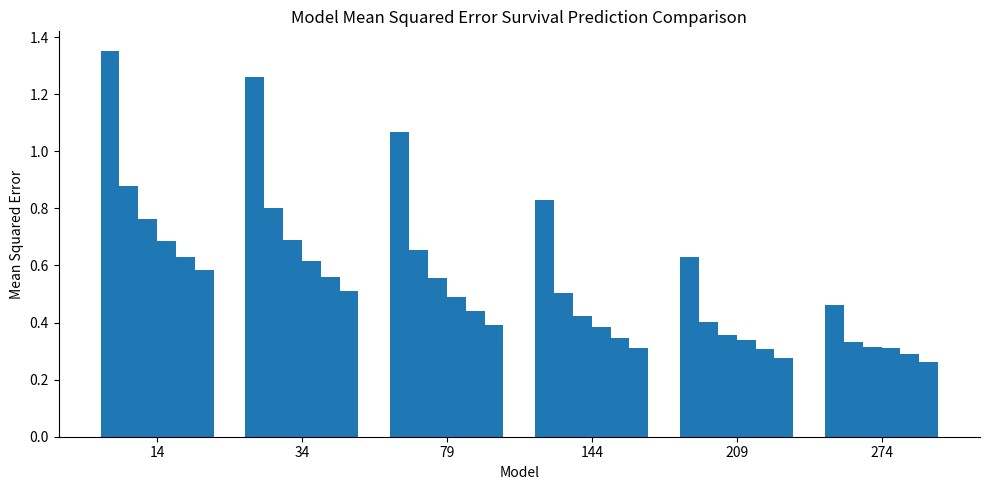

Count the number of data series in this chart.

6